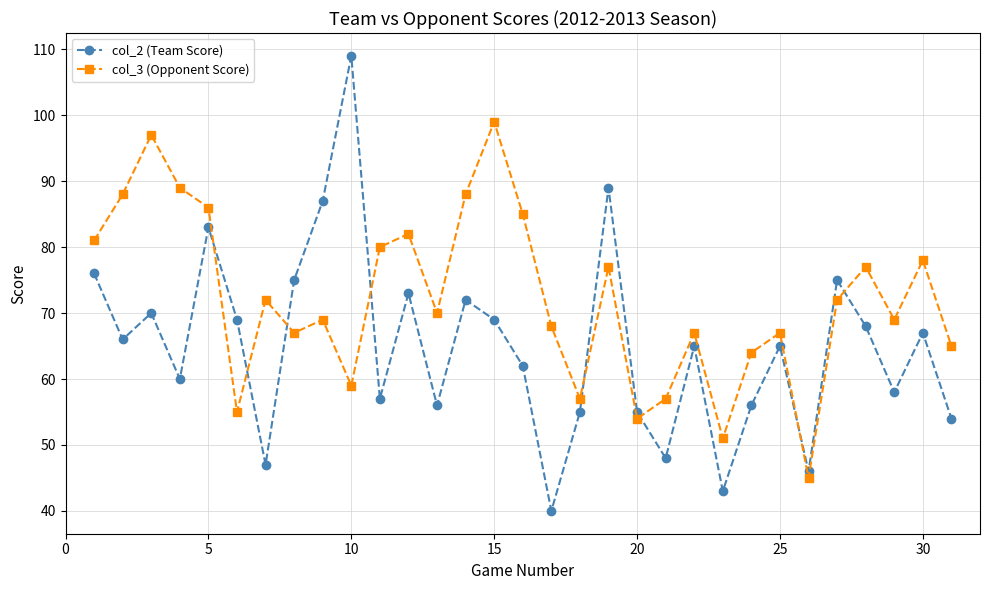

Which series has the largest range (max minus min)?

col_2 (Team Score)